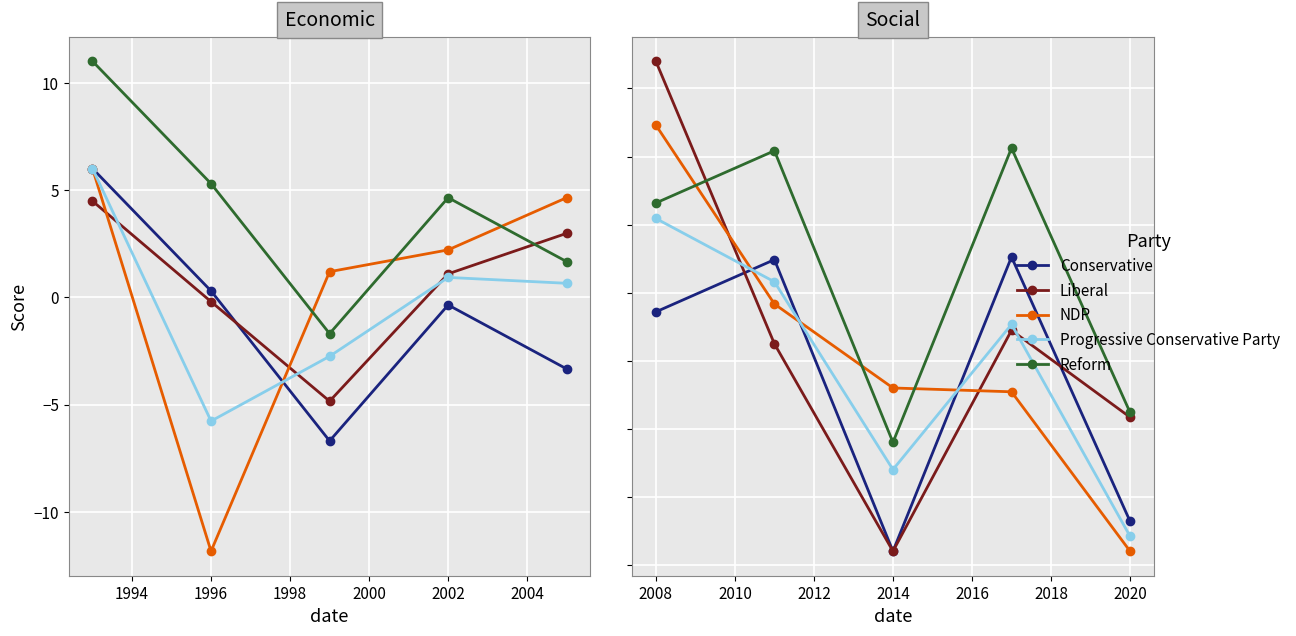

What is the minimum value for Liberal?

-12.0